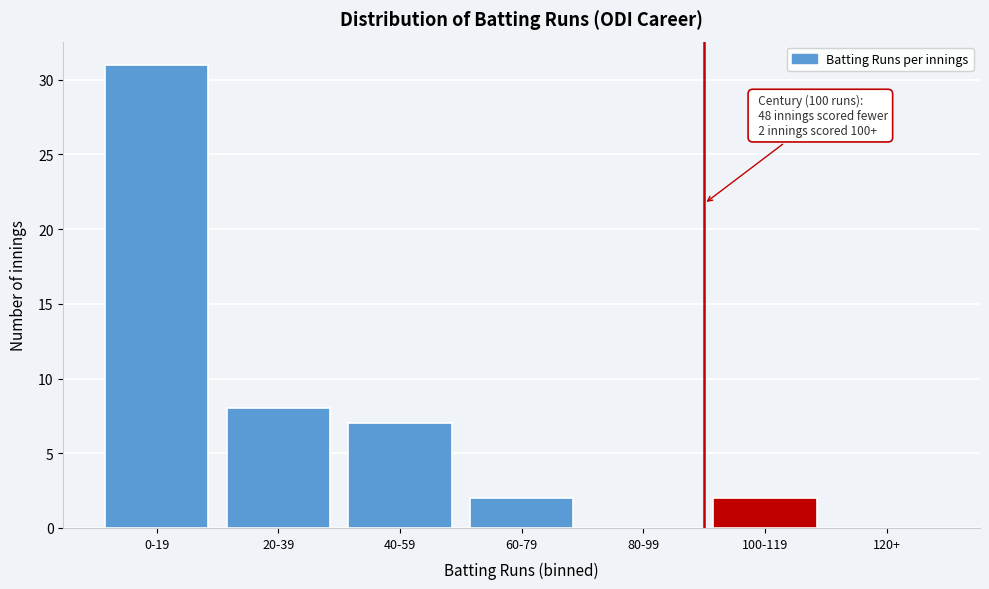

Reading left to right, list all the values displayed in this chart.

0-19=31	20-39=8	40-59=7	60-79=2	80-99=0	100-119=2	120+=0